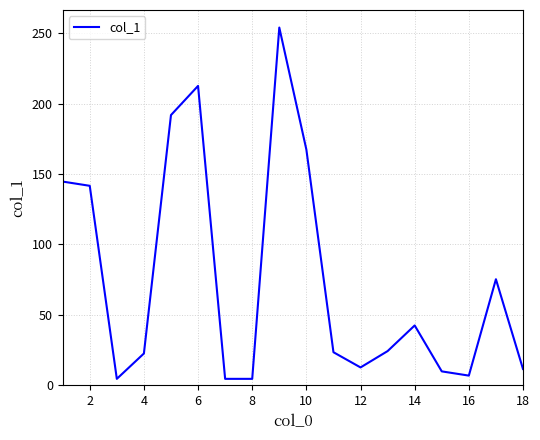

What is the difference between the maximum and minimum values?

249.3